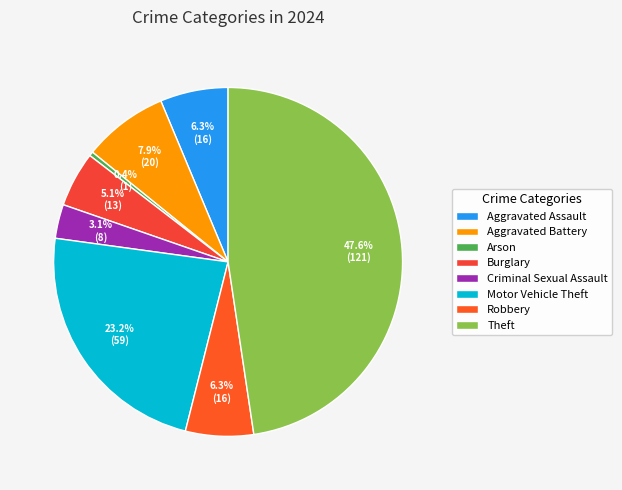

To the nearest percent, what is the difference between the largest and smallest slice percentages?

47%